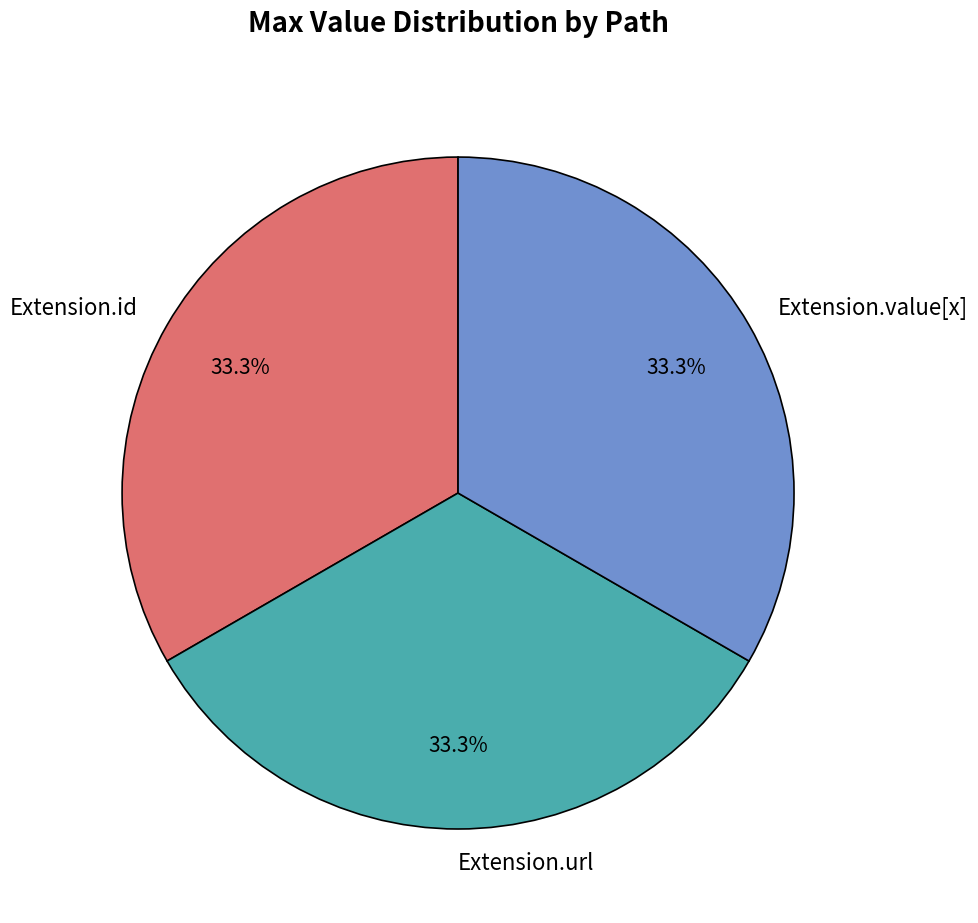

What is the ratio of the value at Extension.url to the value at Extension.id?

1.0